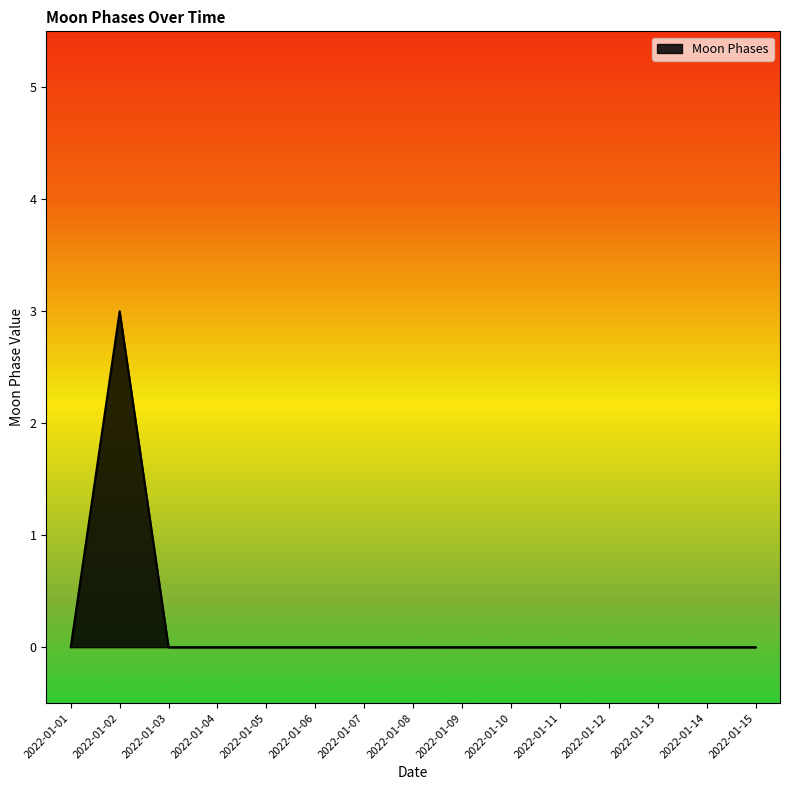

Where is the first local maximum?

2022-01-02